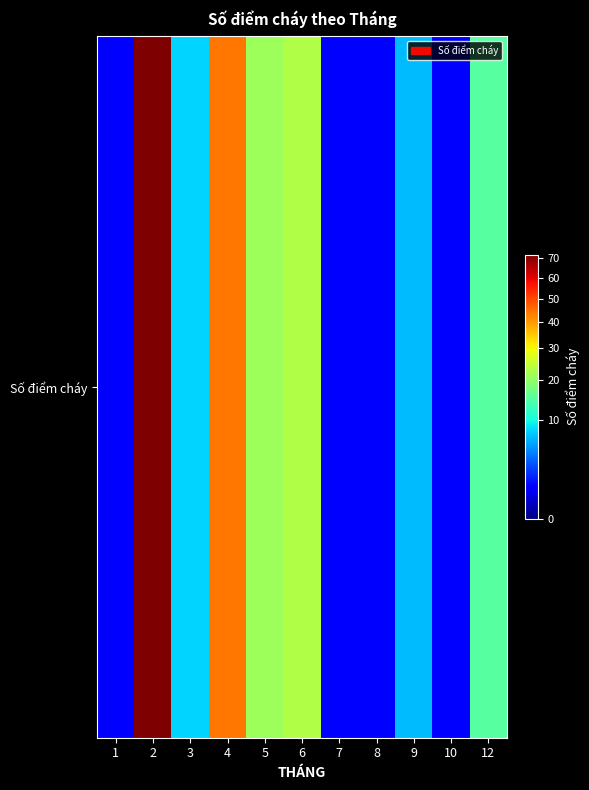

What is the sum of the values at 9 and 8?

8